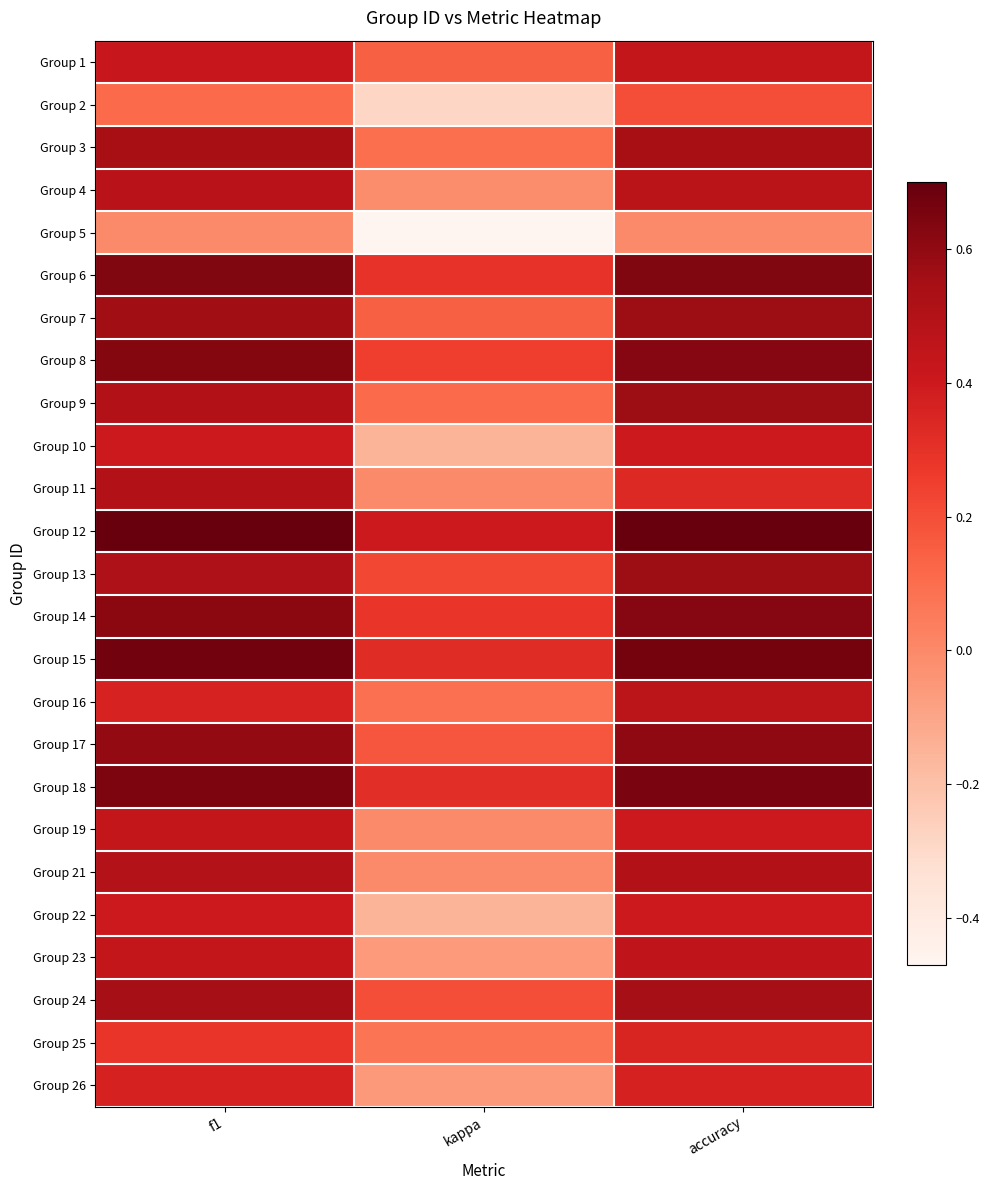

At how many categories does at least one series exceed 0?

3